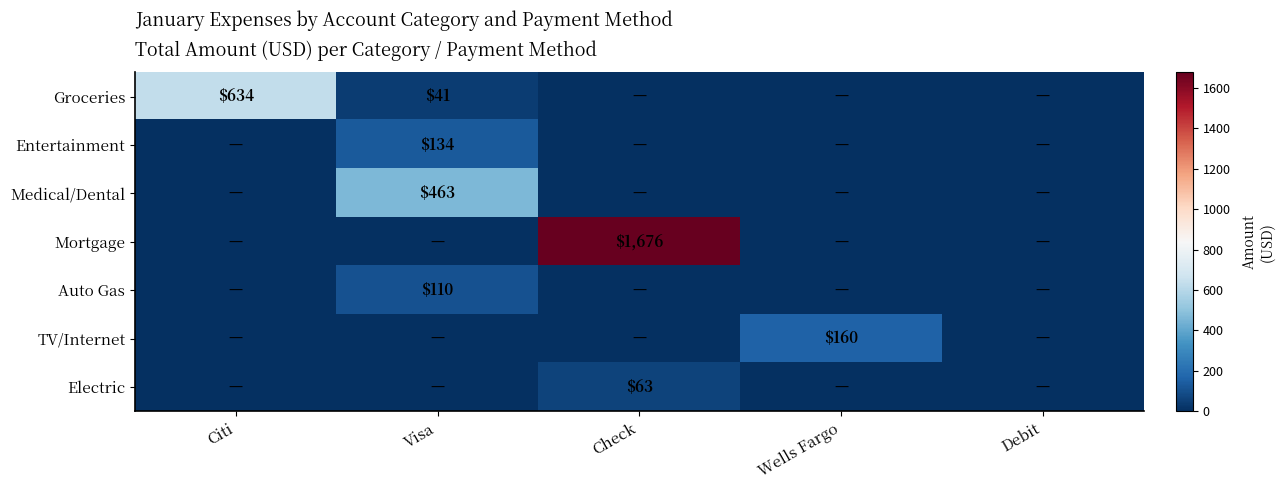

Is it true that Groceries equals 634 at Citi?

True